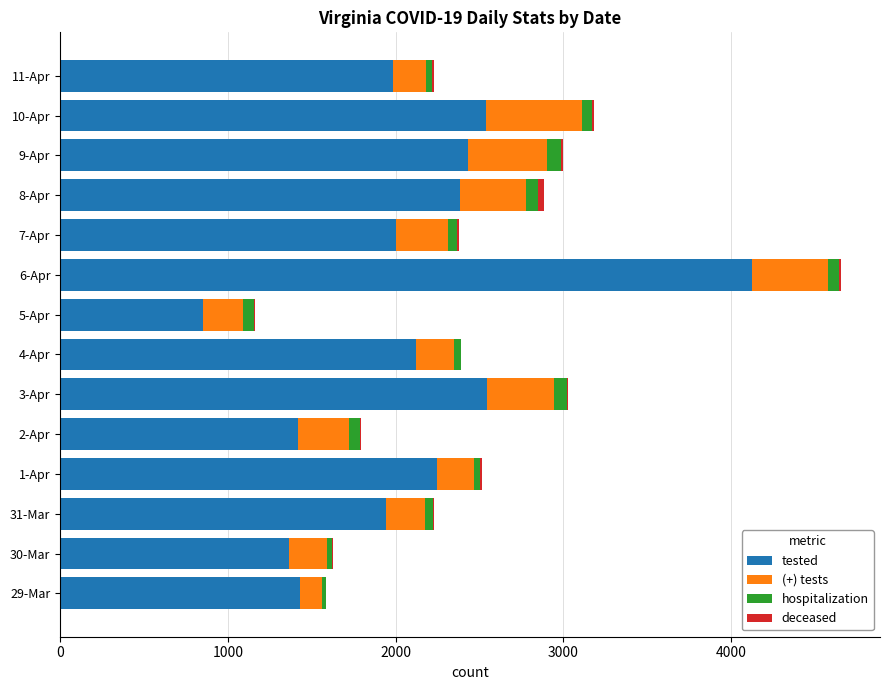

At which category is the sum across all series the highest?

6-Apr